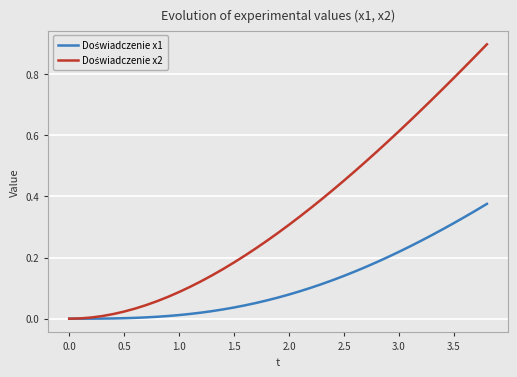

List the series in order of their overall mean, lowest first.

Doświadczenie x1, Doświadczenie x2